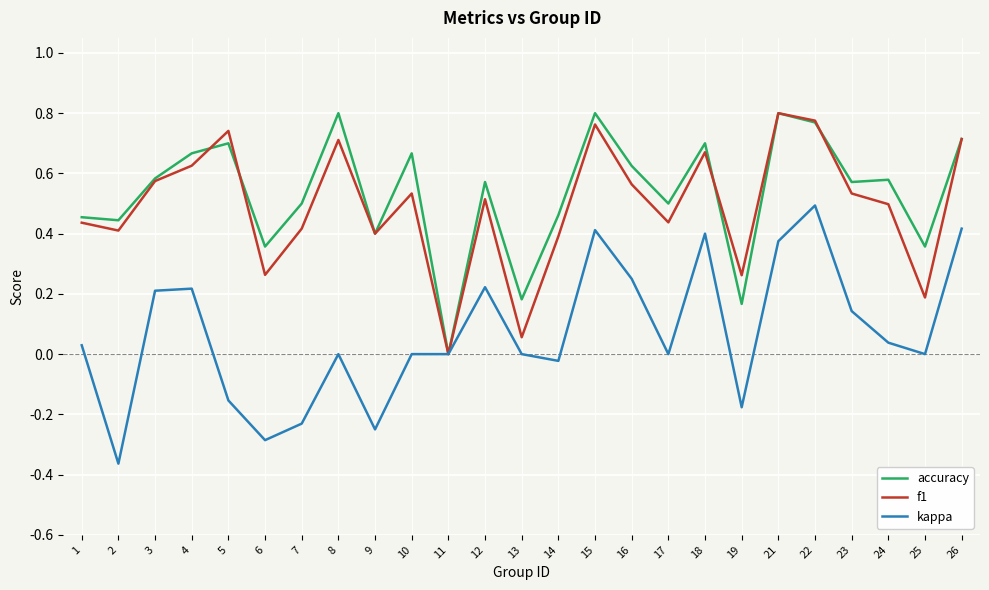

The value of kappa at 8 is -0.5. True or false?

False